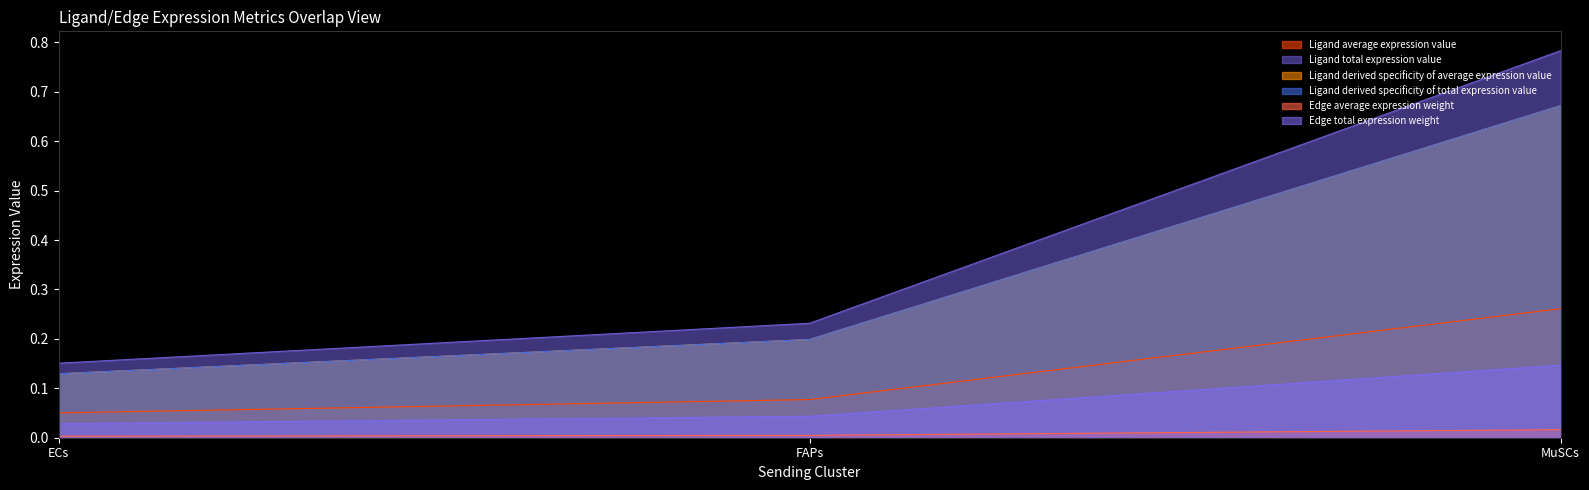

At how many categories does at least one series exceed 0?

3